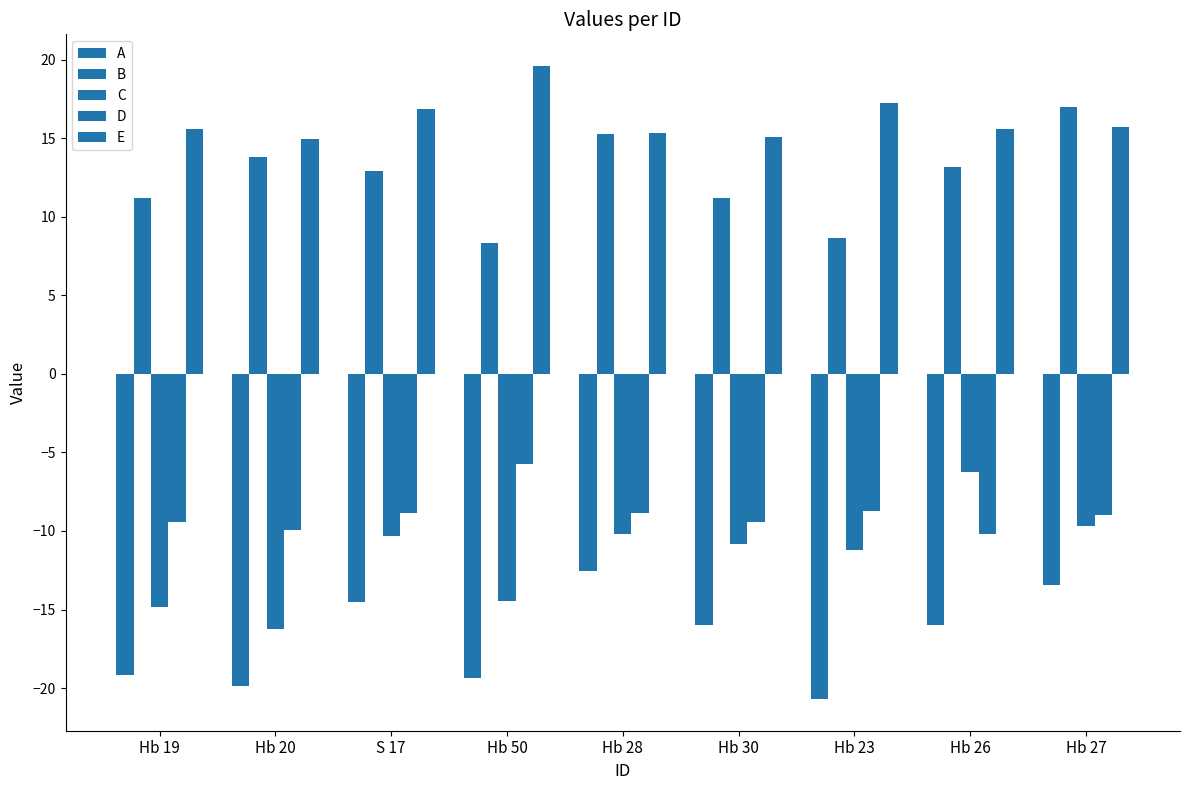

Which series changed the most between Hb 50 and Hb 28?

B